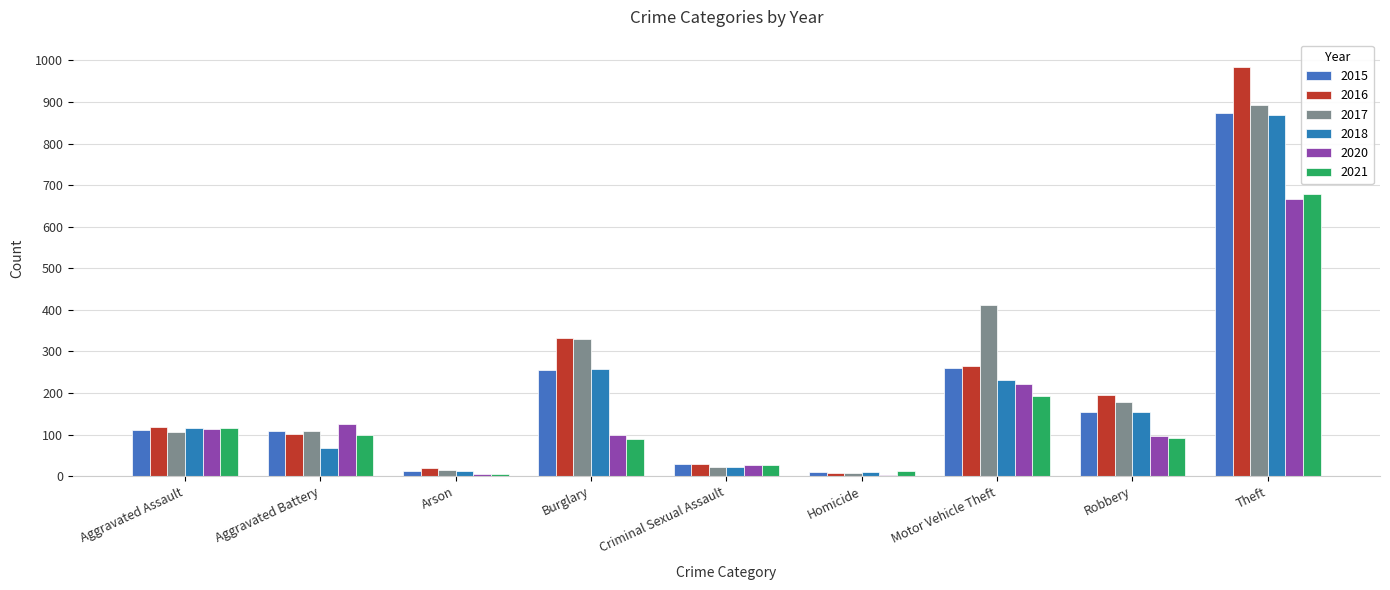

How many data points does each series have?

9